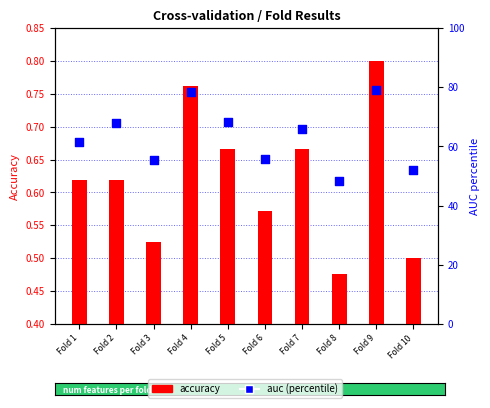

Which series has the widest spread of Y values?

auc (percentile)